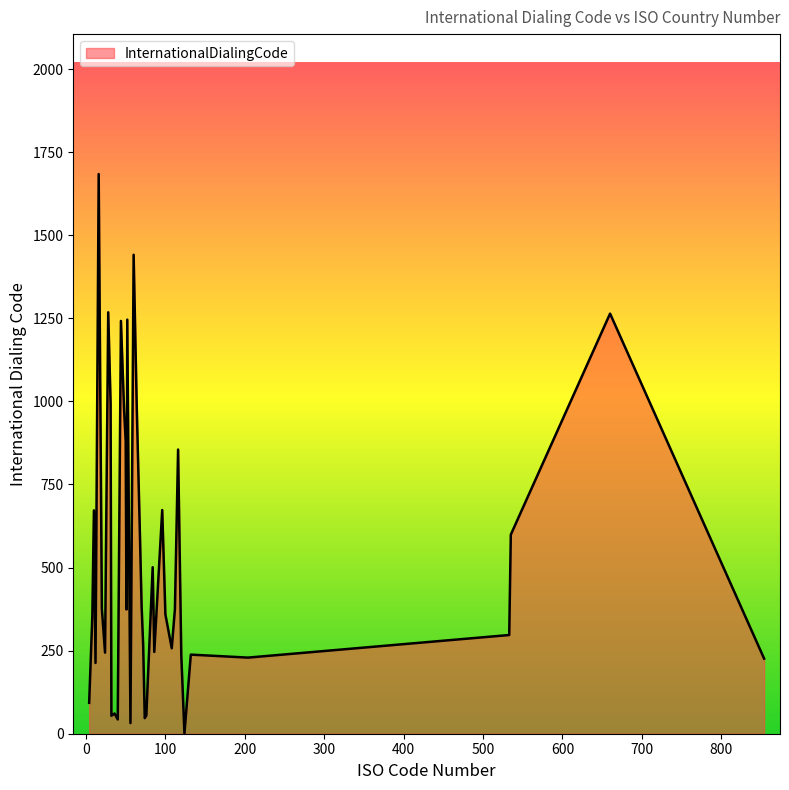

What is the difference between the maximum and minimum values?

1683